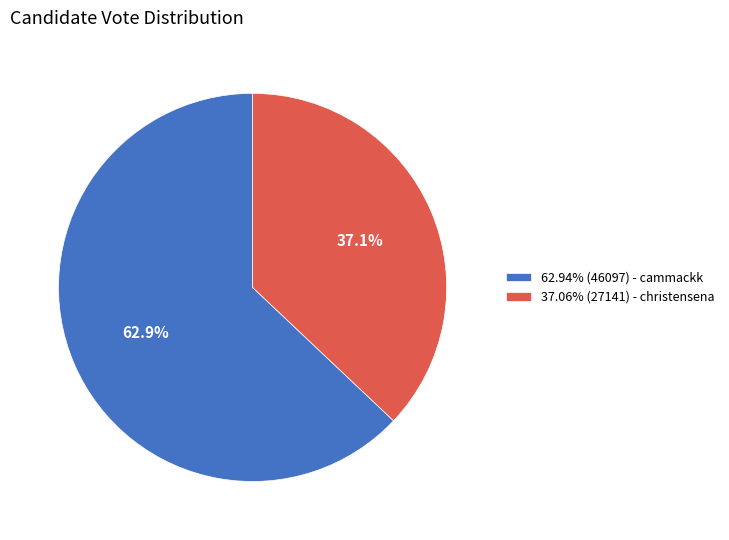

How many segments does this pie chart have?

2